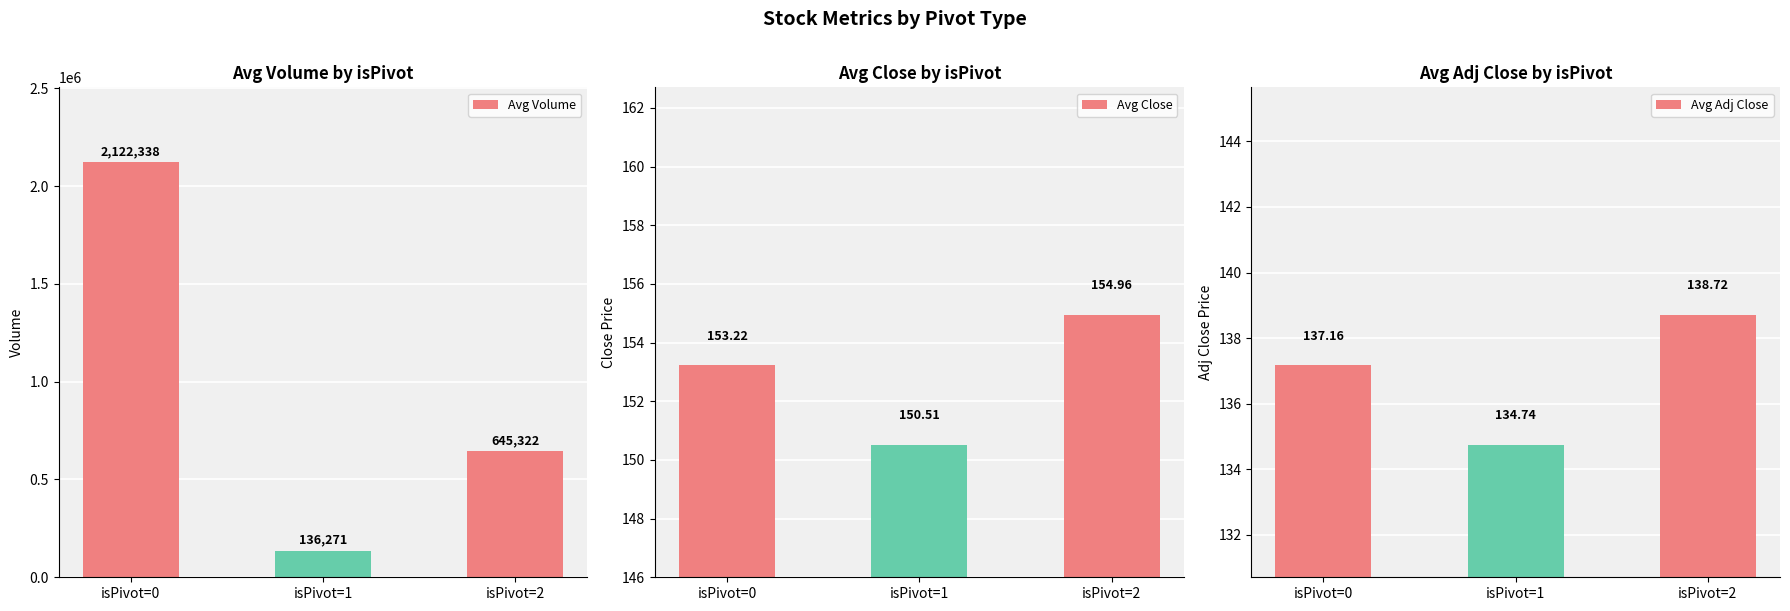

Rank the categories by Avg Adj Close value from lowest to highest.

isPivot=1, isPivot=0, isPivot=2